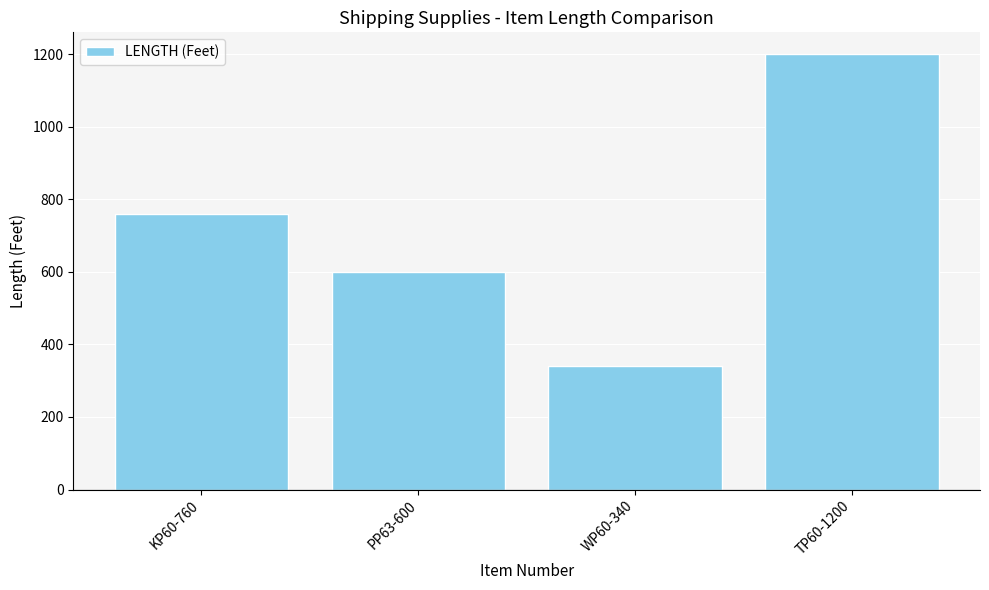

Which has a higher value, PP63-600 or KP60-760?

KP60-760